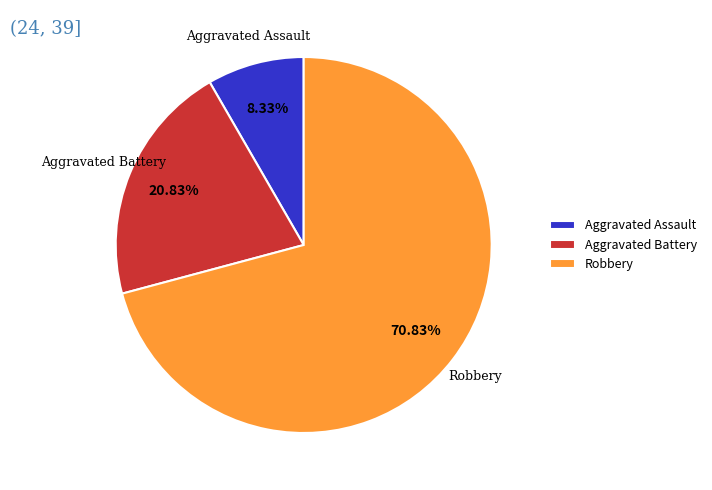

Is the sum of Aggravated Battery and Aggravated Assault greater than half?

No